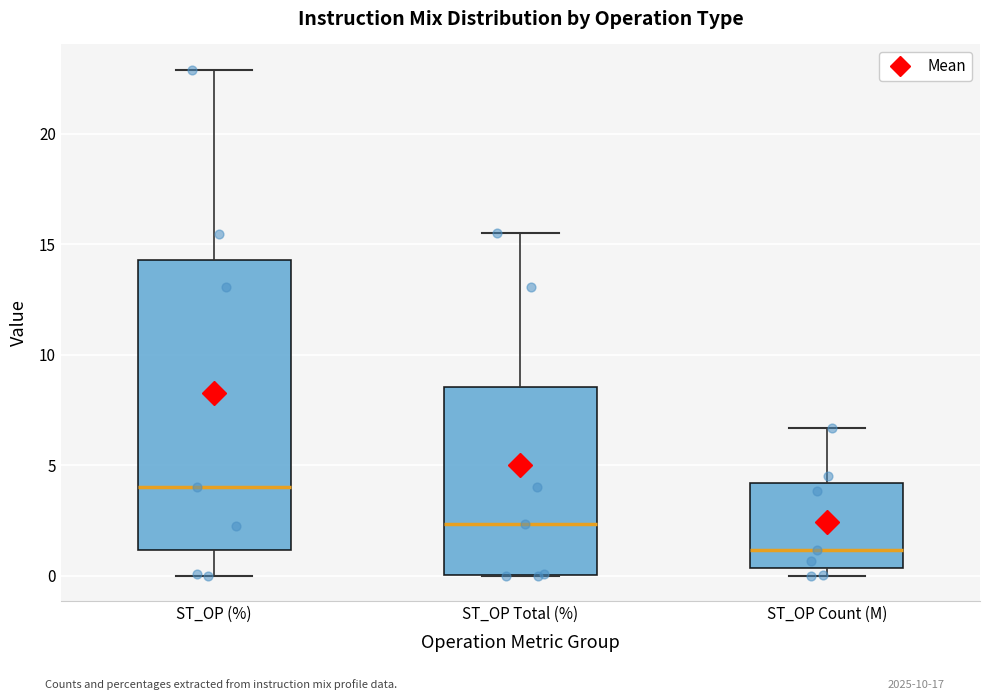

Where does the lower whisker of the box for ST_OP (%) end on the y-axis? The values are not printed on the chart, so give them approximately, as read against the axis.

0.0